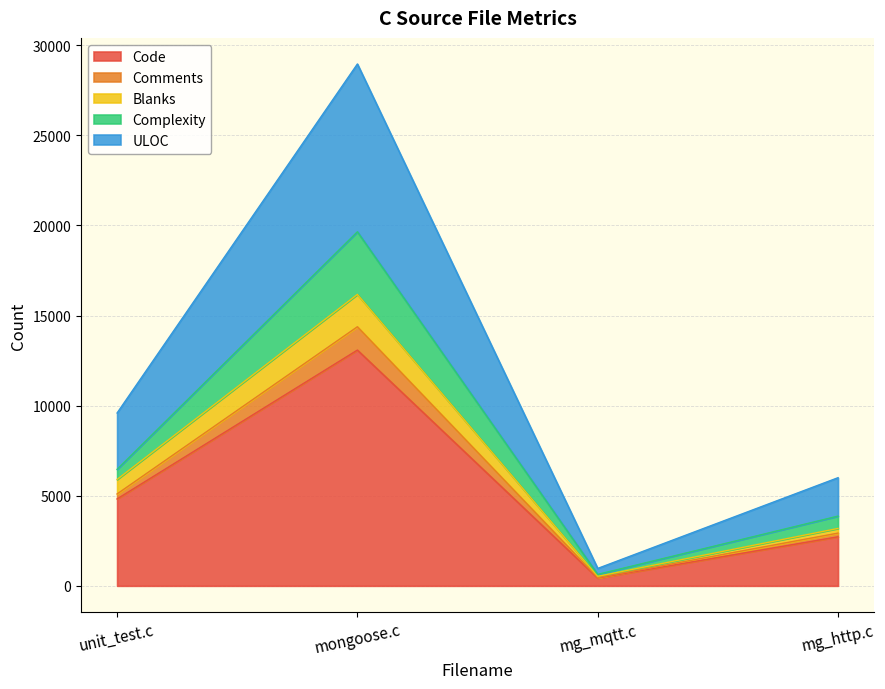

The Code series shows 13083 at mongoose.c. True or false?

True